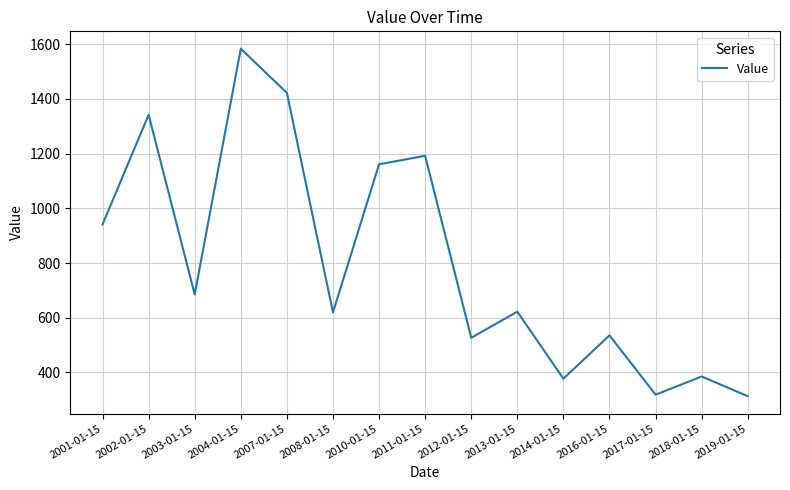

Is it true that the value at 2013-01-15 is 622.1?

True